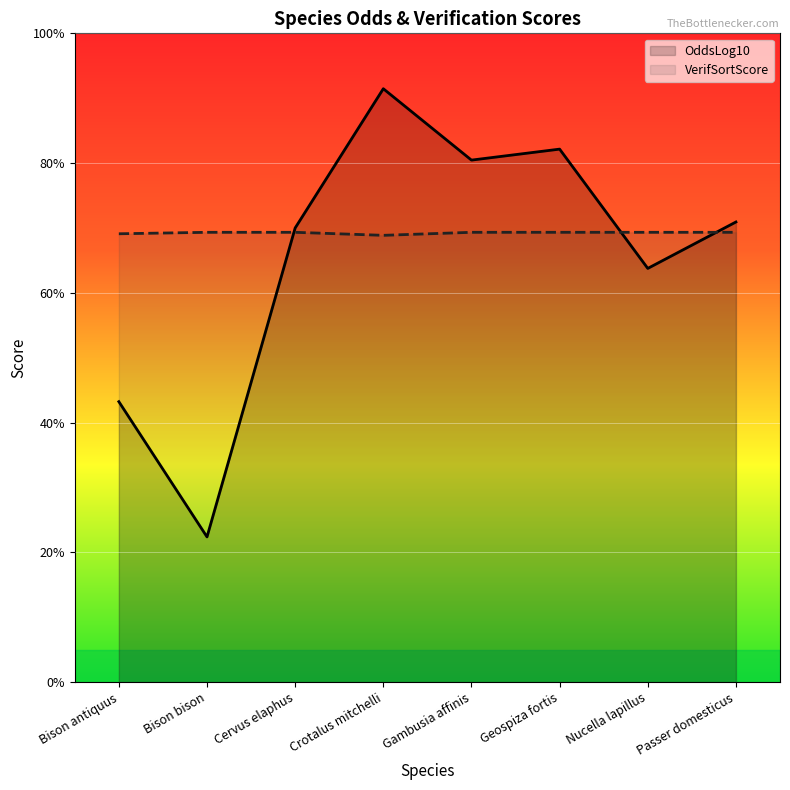

At which label does OddsLog10 first exceed 9?

Cervus elaphus